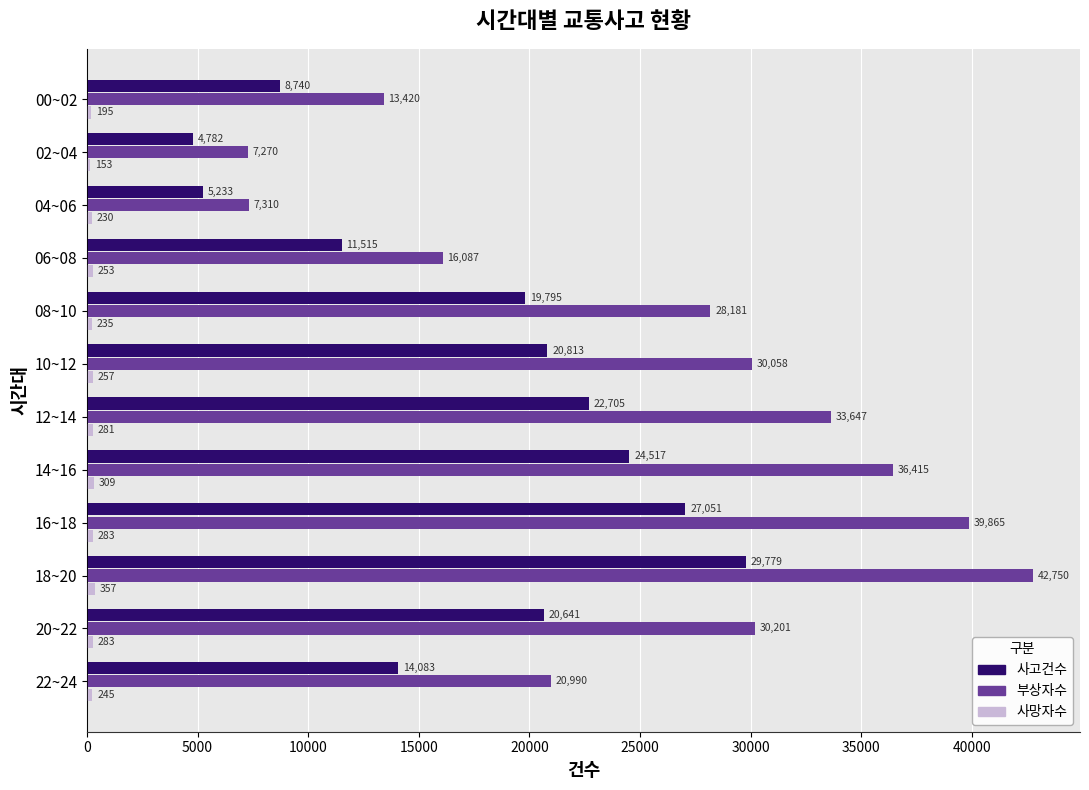

What is the sum of the 부상자수 values at 22~24 and 20~22?

51191